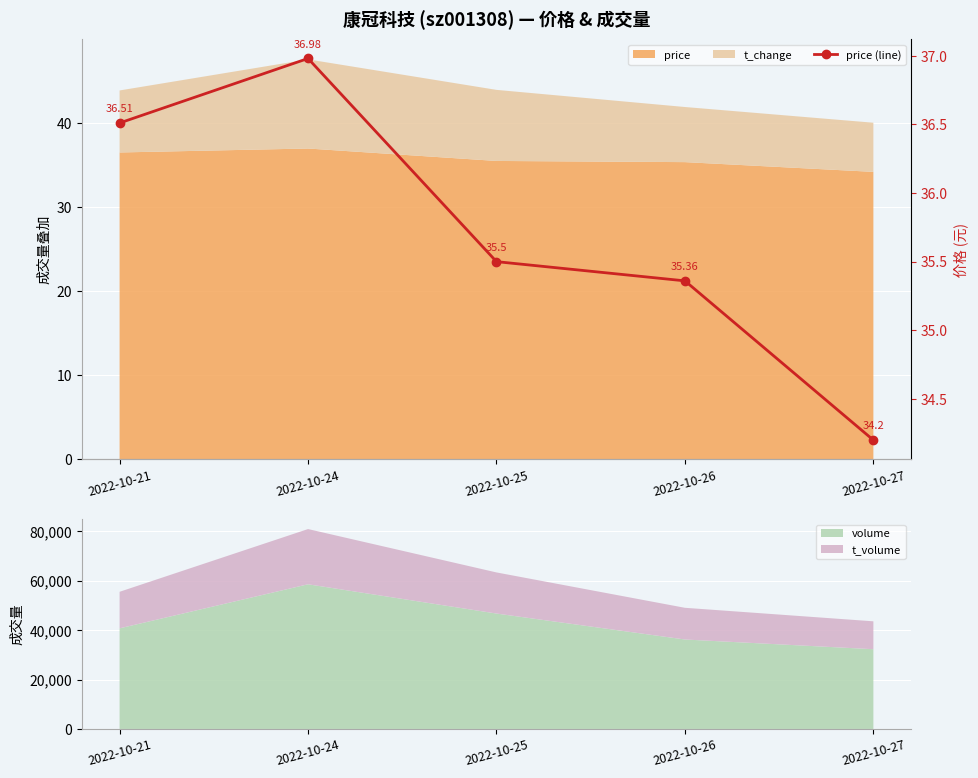

List the labels in order of value, smallest first.

2022-10-27, 2022-10-26, 2022-10-25, 2022-10-21, 2022-10-24